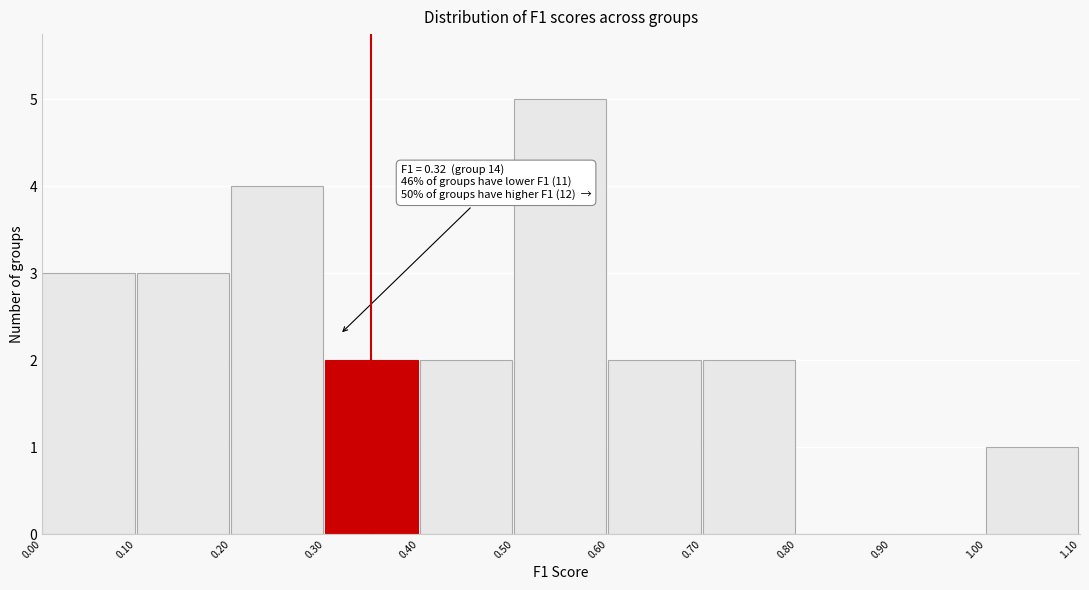

Which range on the x-axis has the tallest bar?

0.50 to 0.60